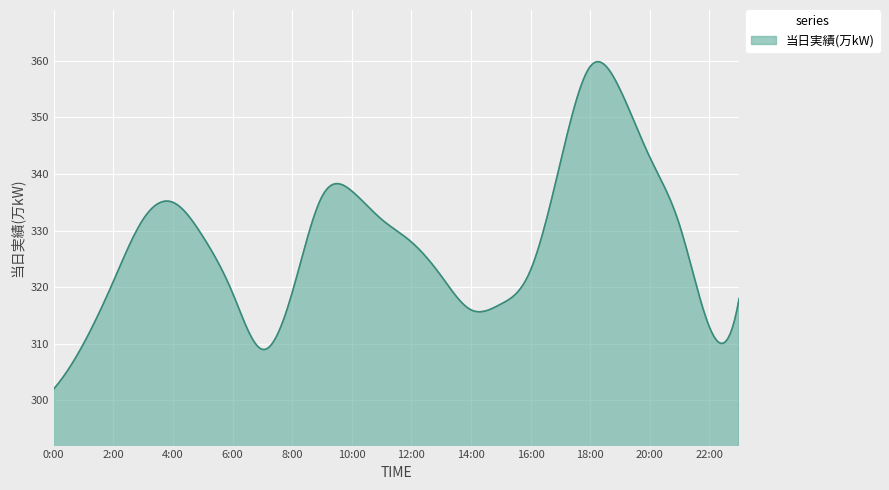

What is the maximum value shown in the chart?

359.9